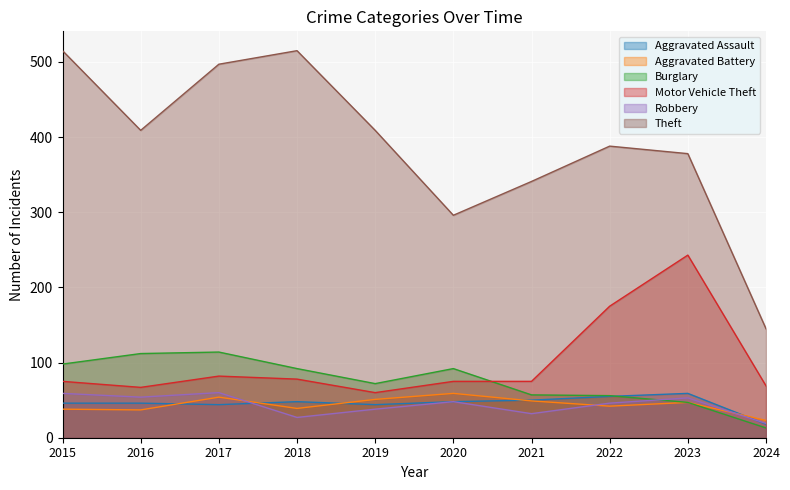

At which label does Theft first exceed 409?

2015